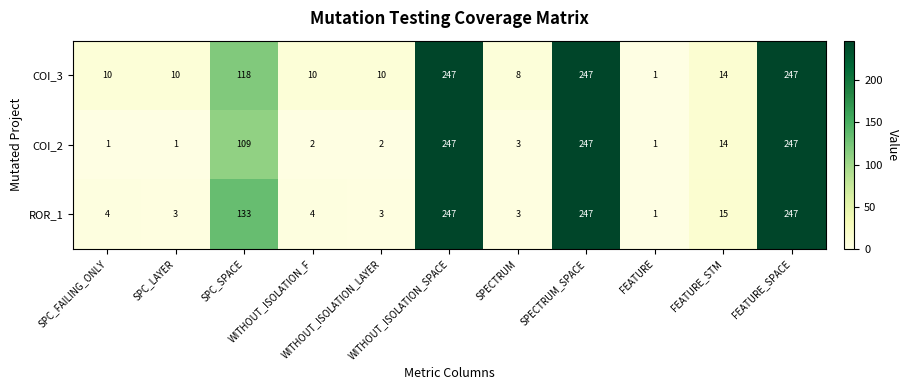

Which series has the largest total across all categories?

COI_3